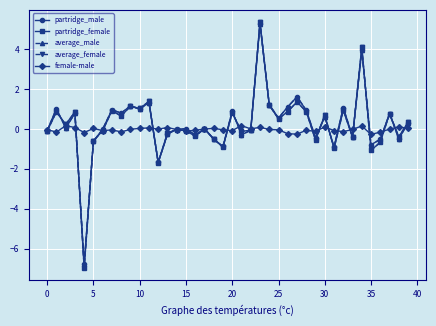

What is the average value of the partridge_male series?

0.3